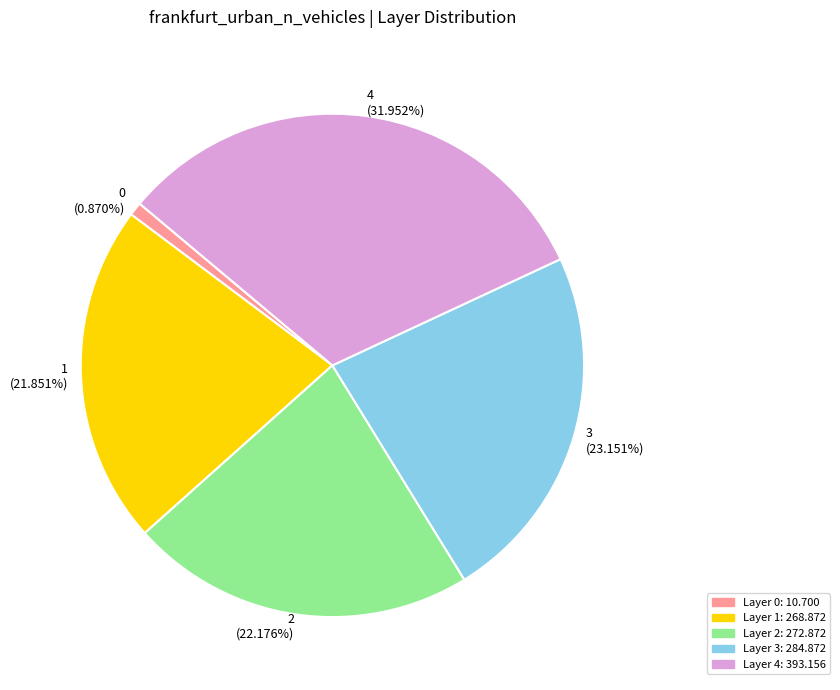

Is there any slice that represents more than half of the pie?

No